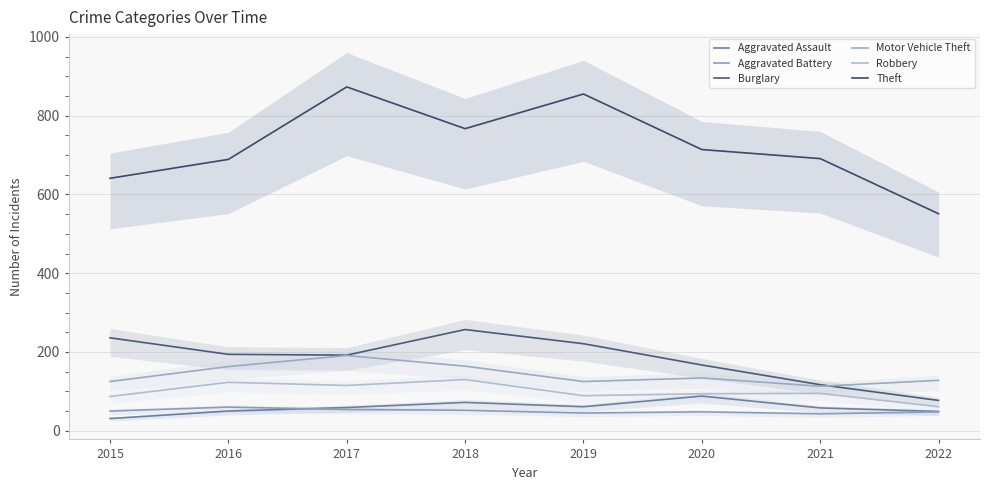

At which category does Robbery reach its first local valley?

2017